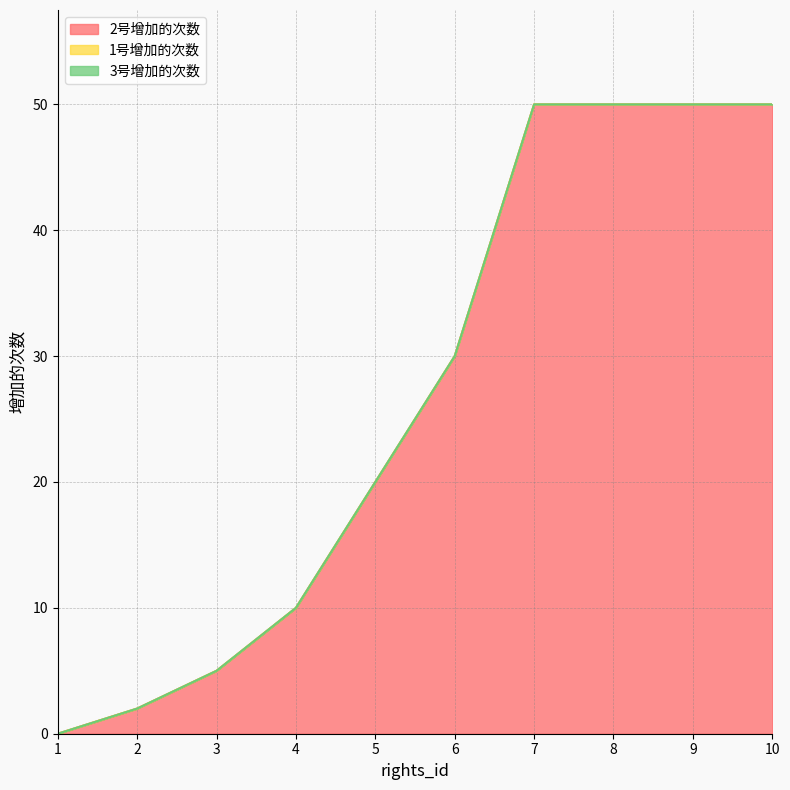

True or false: 3号增加的次数 has more than 0 interior local peaks.

False